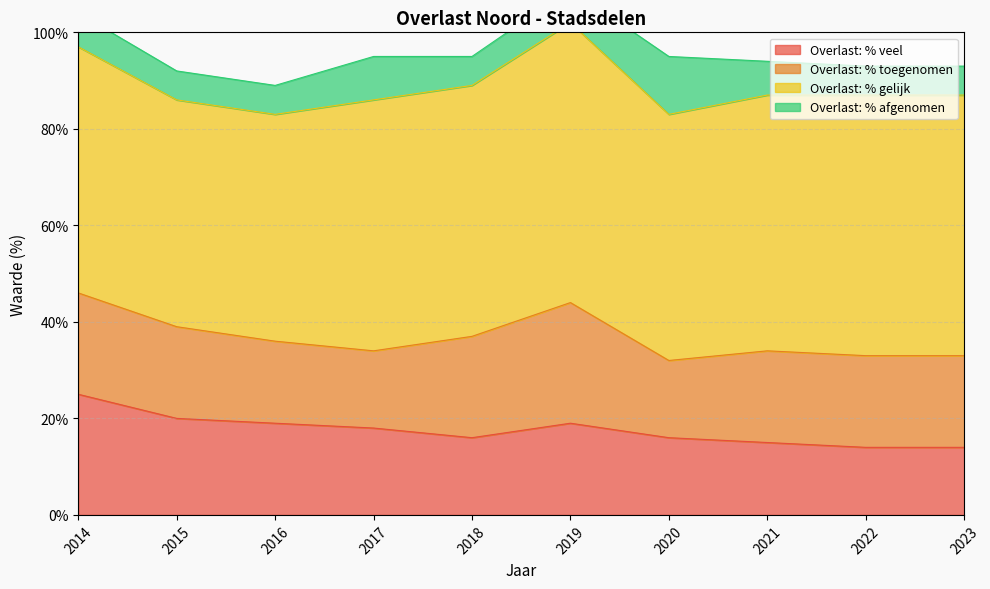

After their last crossing, which series has the higher values: Overlast: % toegenomen or Overlast: % veel?

Overlast: % toegenomen